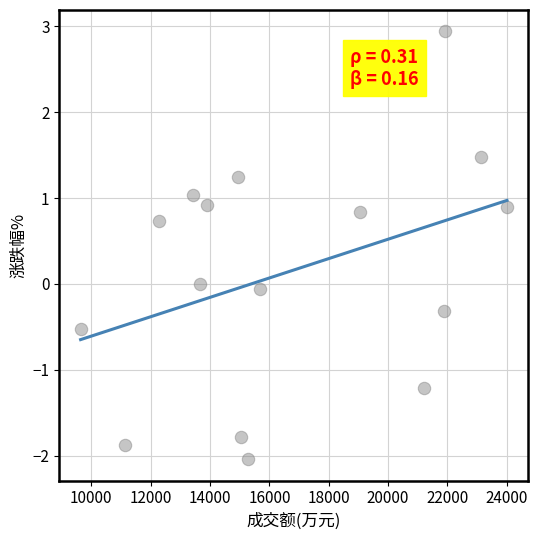

What is the range of X values (max minus min)?

14365.0